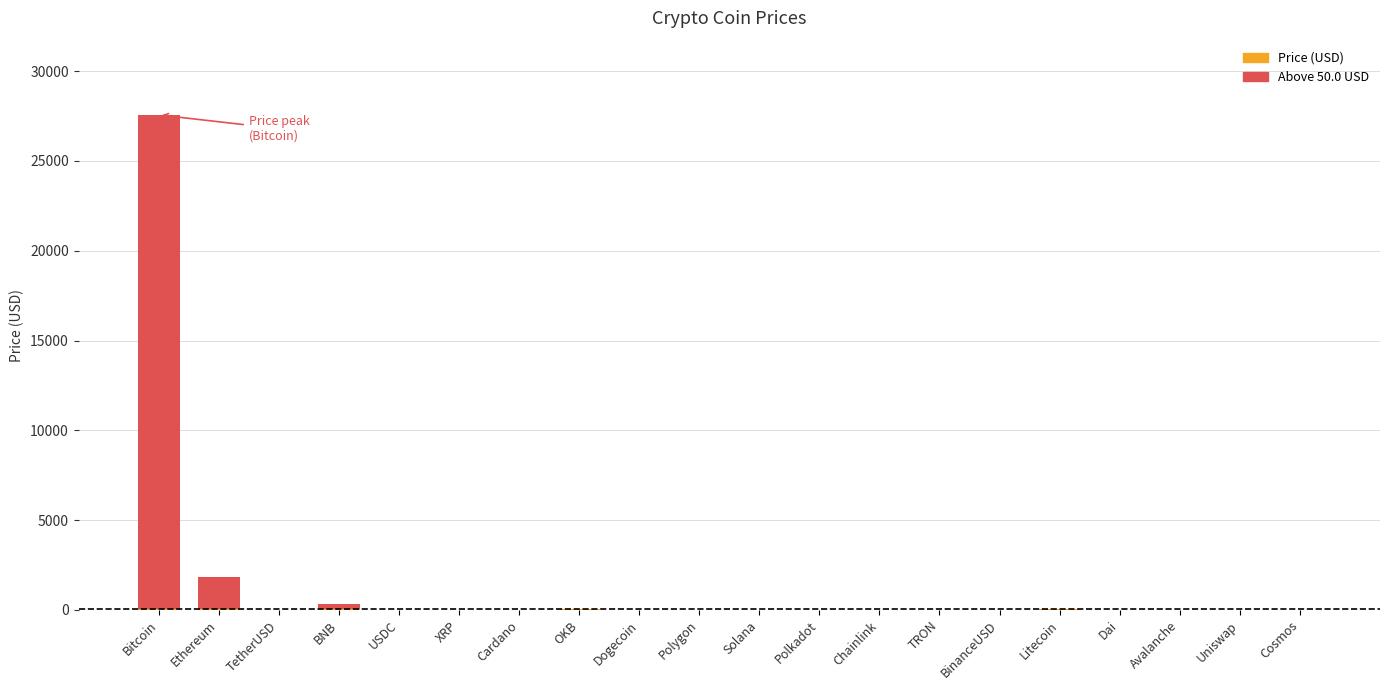

What is the sum of all values?

29907.7